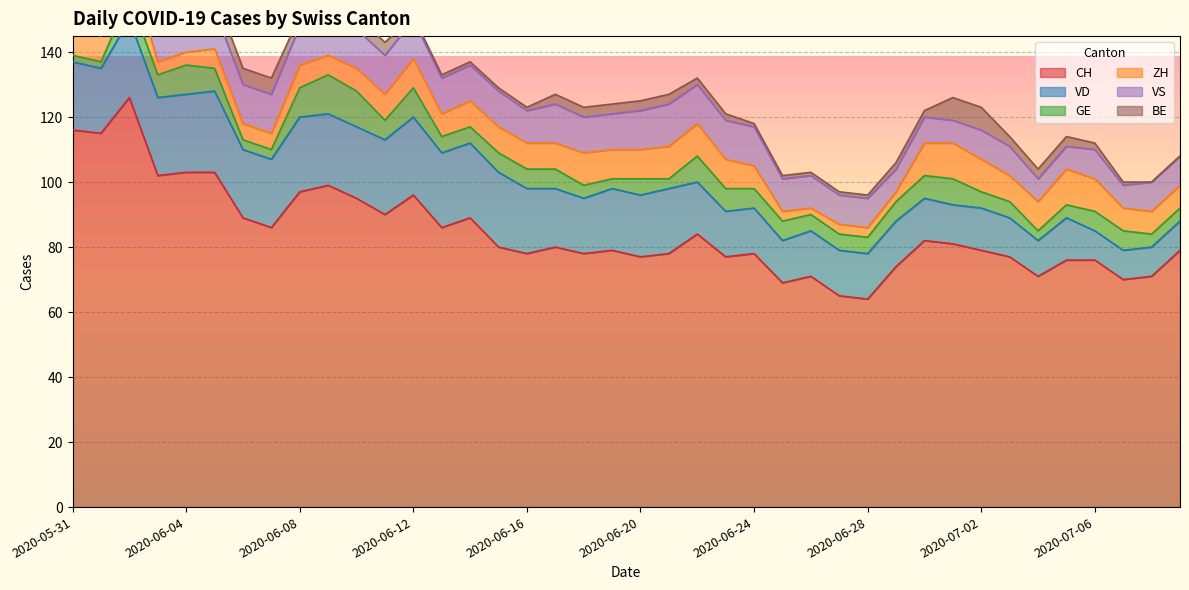

Where does the GE series first go above 6?

2020-06-02